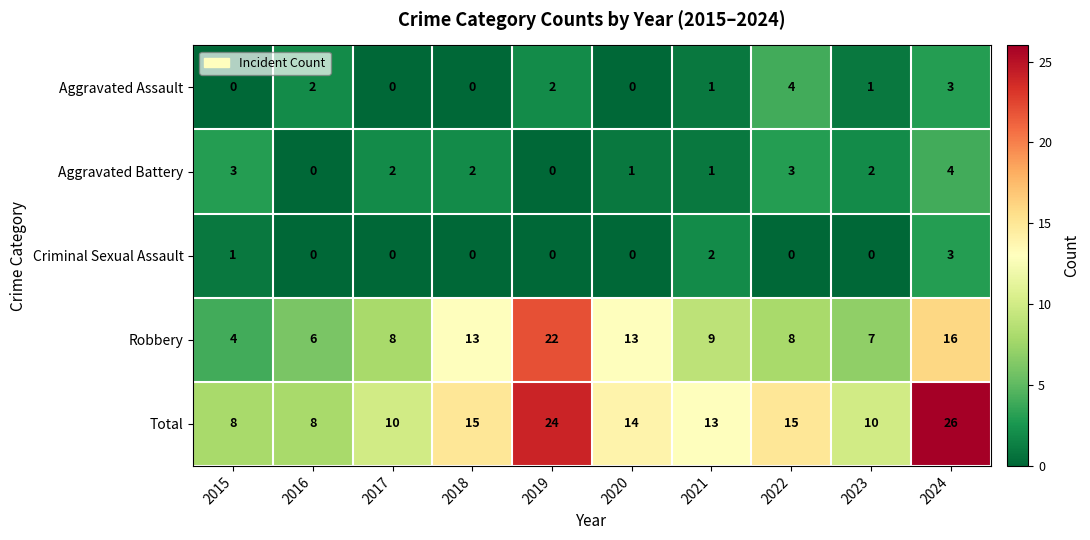

Where does the Aggravated Assault series first go above 1?

2016